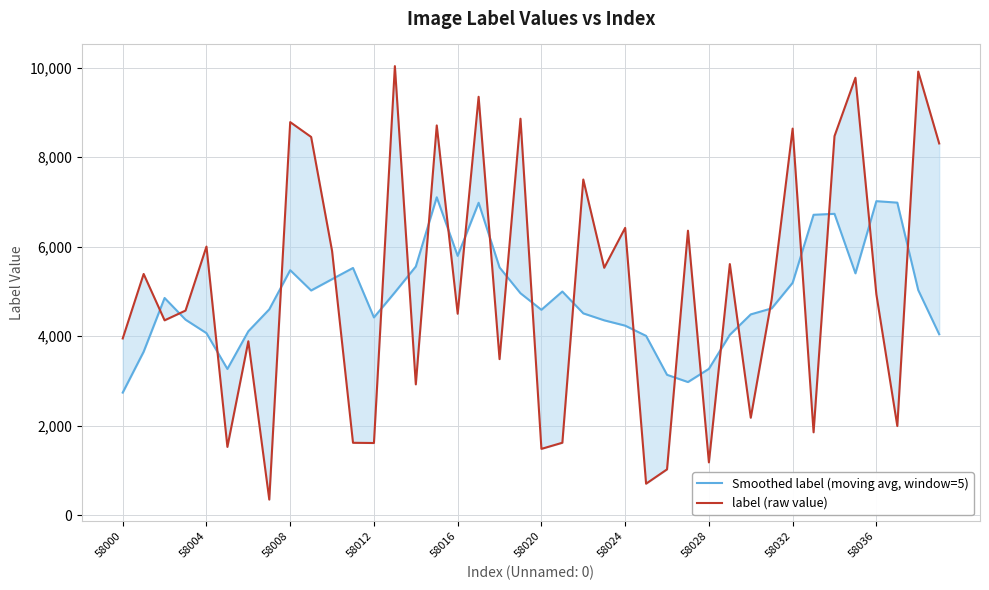

Reading left to right, extract all data points from this chart.

Smoothed label (moving avg, window=5): 2737.4	3651.4	4851.4	4366.8	4066.0	3265.0	4107.2	4597.0	5472.6	5019.0	5271.8	5522.0	4416.4	4977.4	5554.0	7101.2	5791.8	6979.0	5533.6	4957.2	4587.4	4995.6	4507.8	4352.2	4233.2	4004.6	3135.0	2973.2	3268.0	4028.6	4484.8	4619.2	5191.0	6710.2	6731.6	5402.4	7014.4	6981.6	5027.2	4040.8
label (raw value): 3947.0	5388.0	4352.0	4570.0	6000.0	1524.0	3884.0	347.0	8781.0	8449.0	5902.0	1616.0	1611.0	10032.0	2921.0	8707.0	4499.0	9347.0	3485.0	8857.0	1480.0	1617.0	7498.0	5526.0	6418.0	702.0	1022.0	6355.0	1178.0	5609.0	2176.0	4825.0	8636.0	1850.0	8468.0	9772.0	4932.0	1990.0	9910.0	8304.0